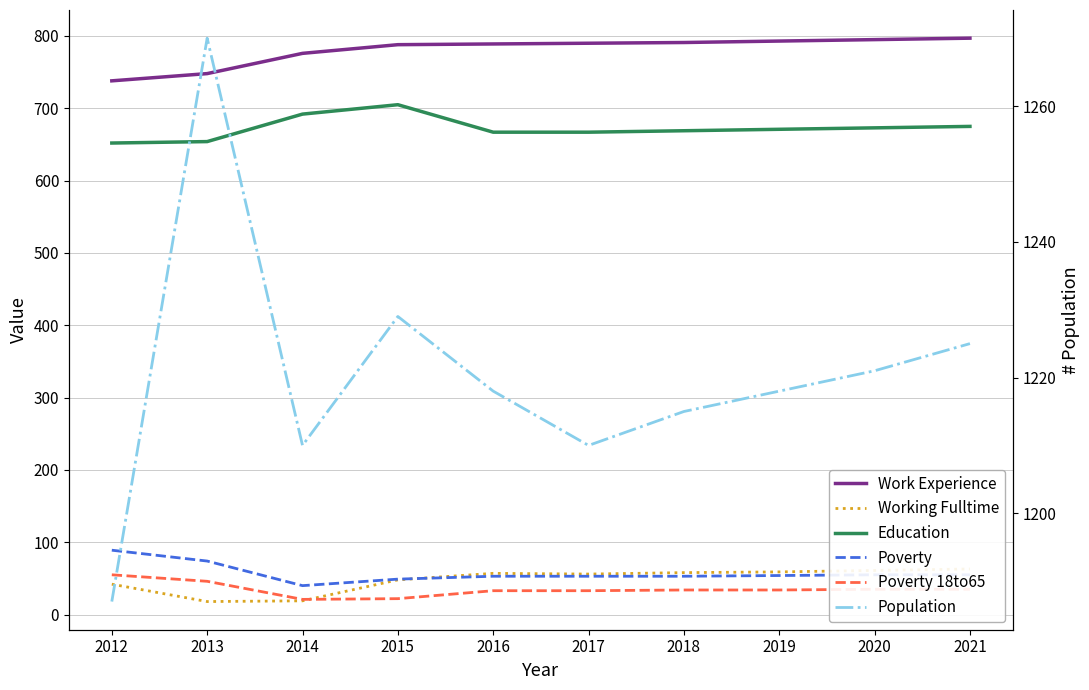

At which label is Working Fulltime closest to 40?

2012